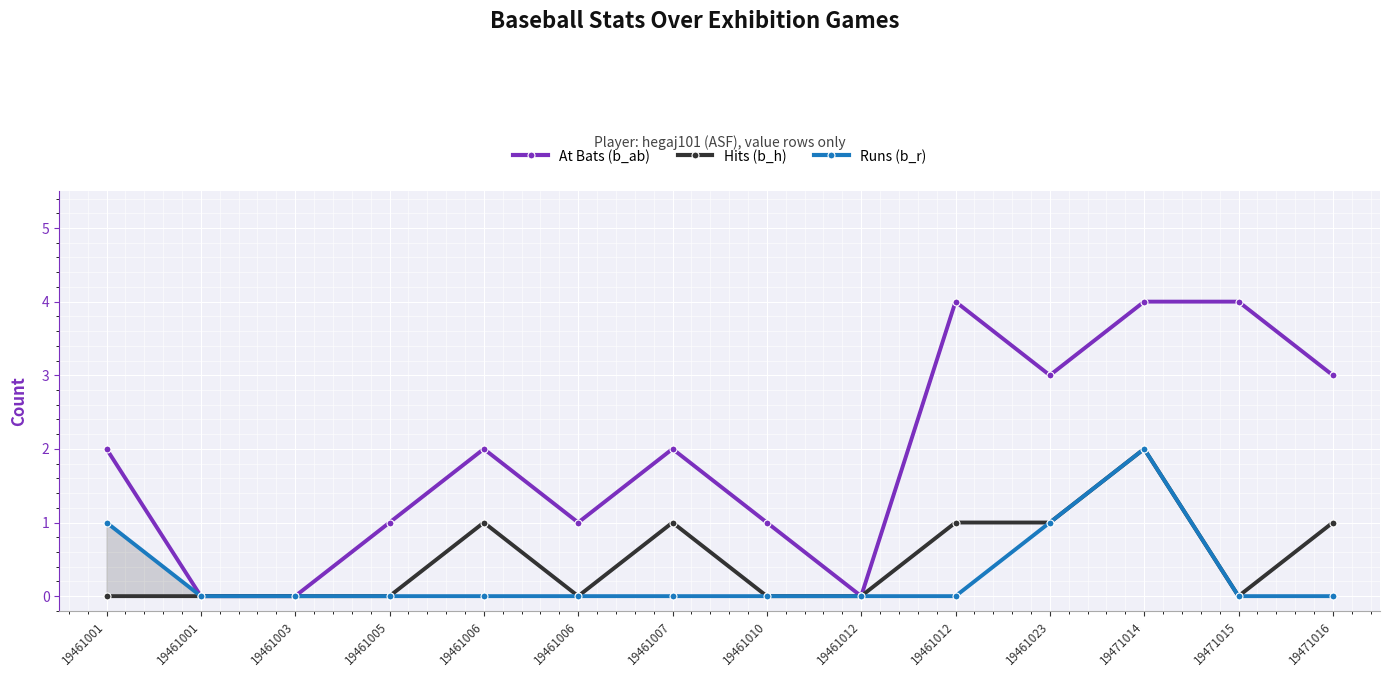

List the labels in order of At Bats (b_ab) value, smallest first.

19461001, 19461003, 19461012, 19461005, 19461006, 19461010, 19461001, 19461006, 19461007, 19461023, 19471016, 19461012, 19471014, 19471015